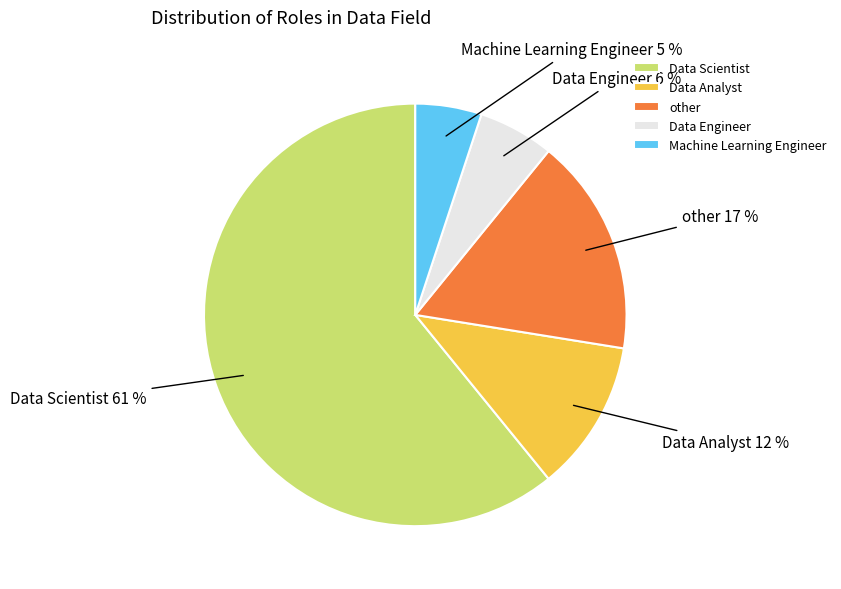

Which has a higher value, other or Data Scientist?

Data Scientist